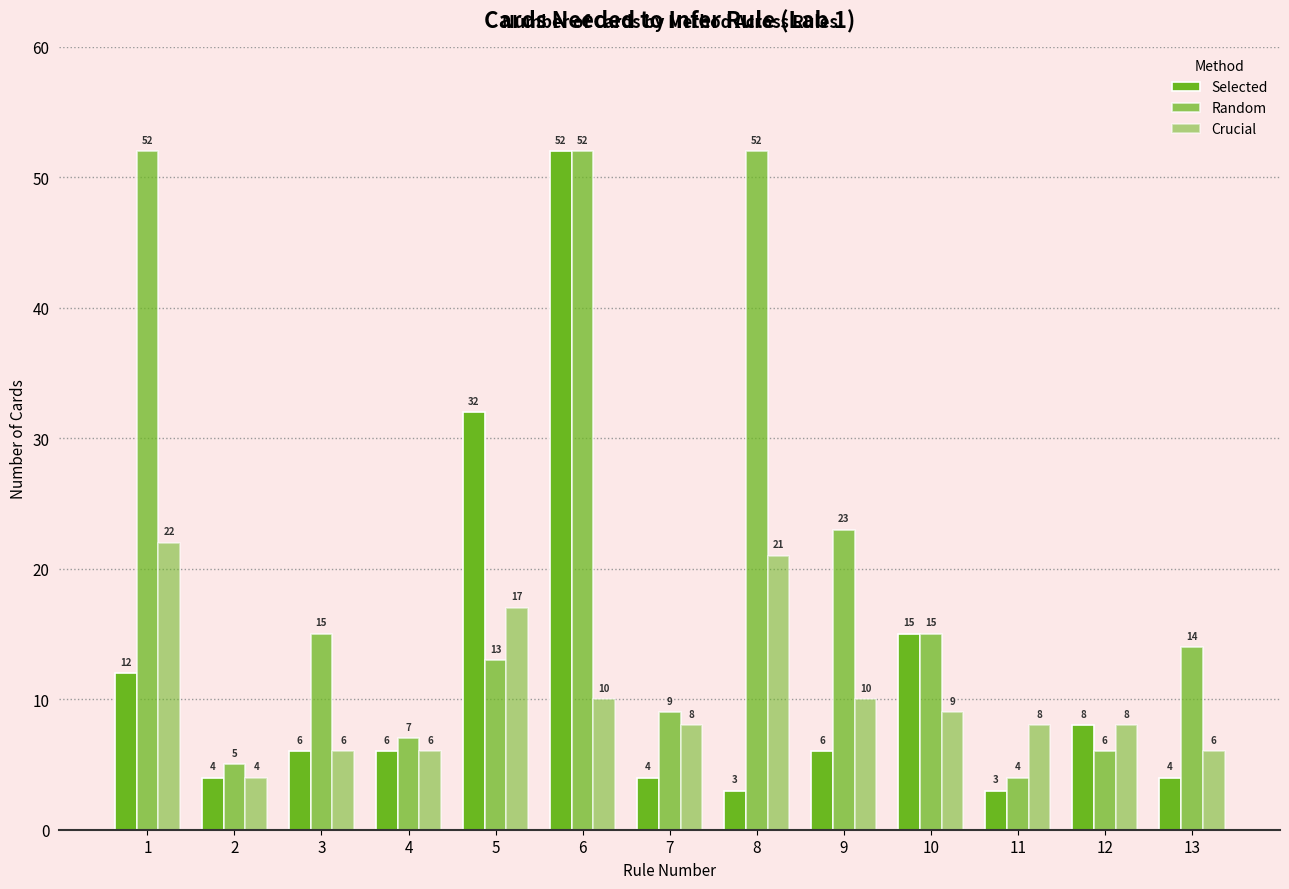

Between 10 and 13, which is larger?

10